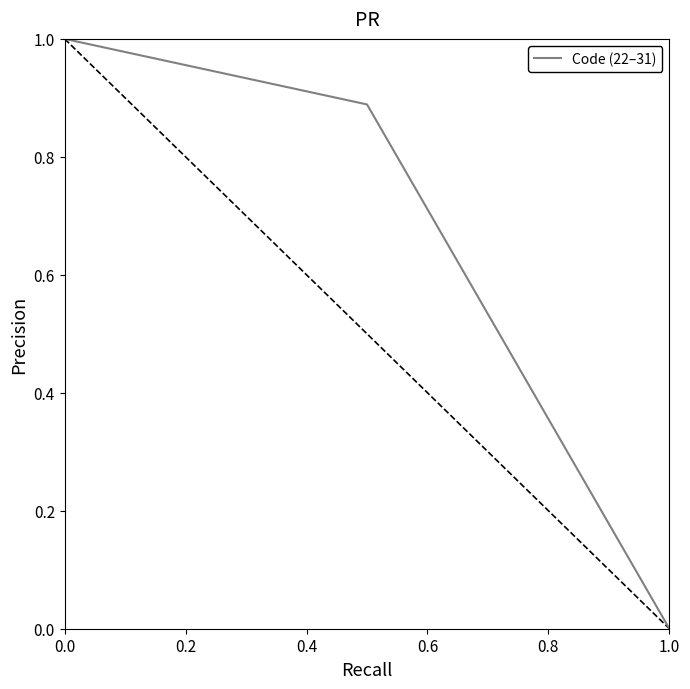

Count the values in the range 0 to 1.

3